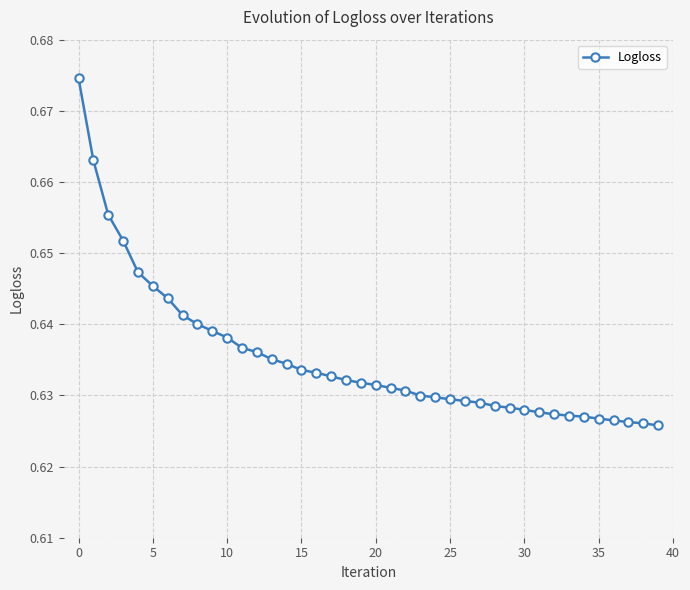

What is the sum of all values?

25.4